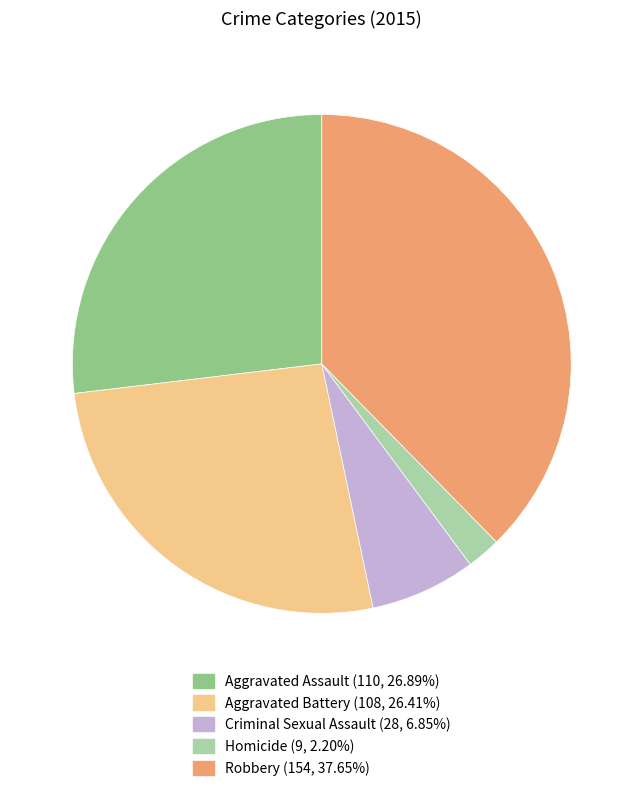

Is it true that Aggravated Assault is 14% of the pie?

False